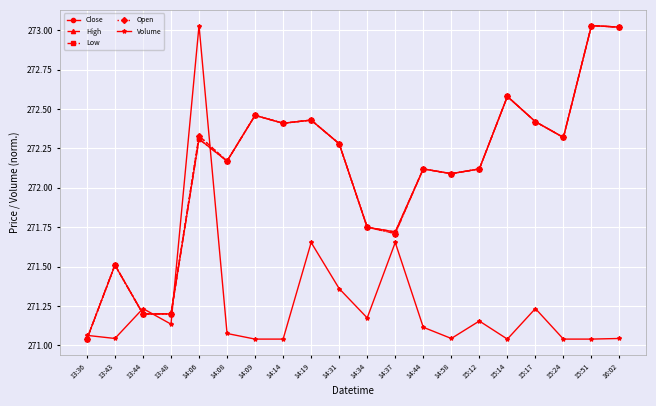

What is the difference between the maximum and minimum values in the Open series?

2.0